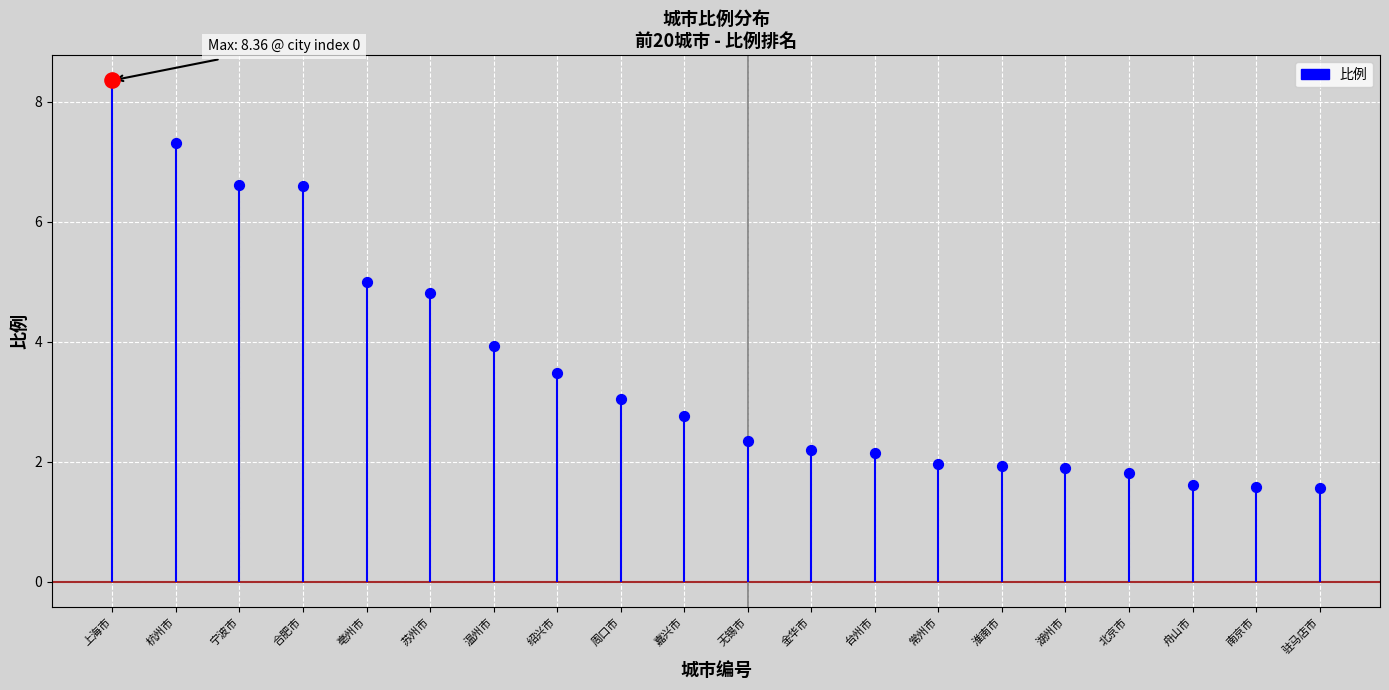

Approximately how many times larger is the value at 亳州市 compared to 杭州市?

0.7